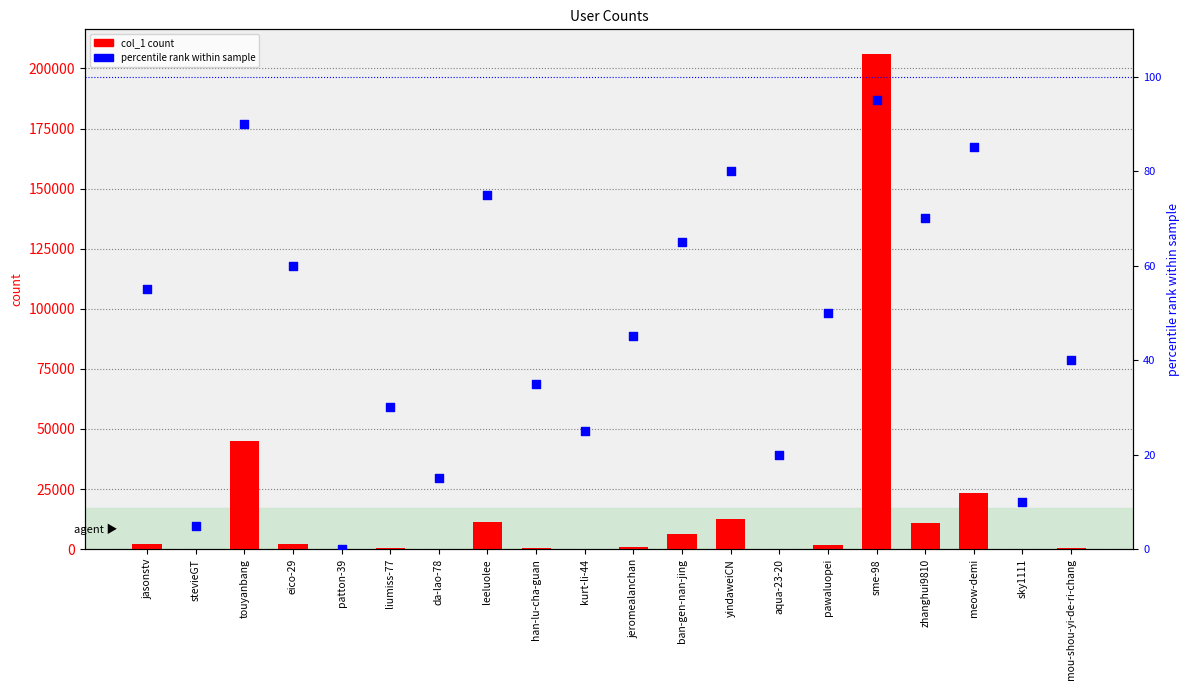

At which category is the sum across all series the highest?

sme-98